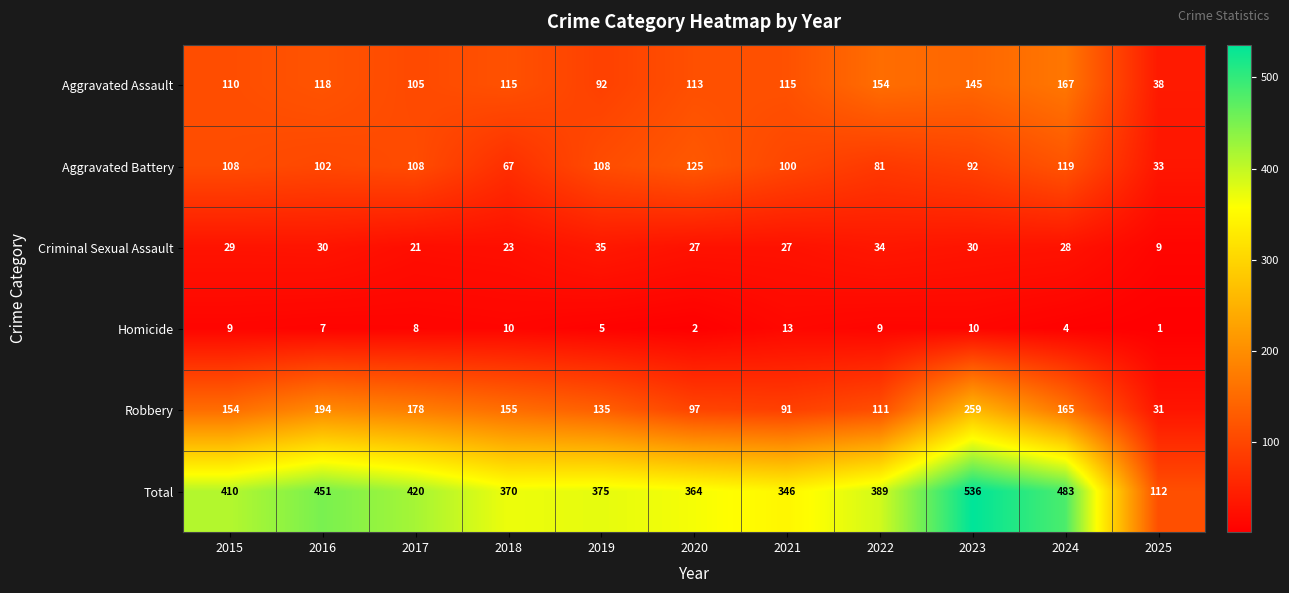

Which series changed the most between 2018 and 2025?

Total